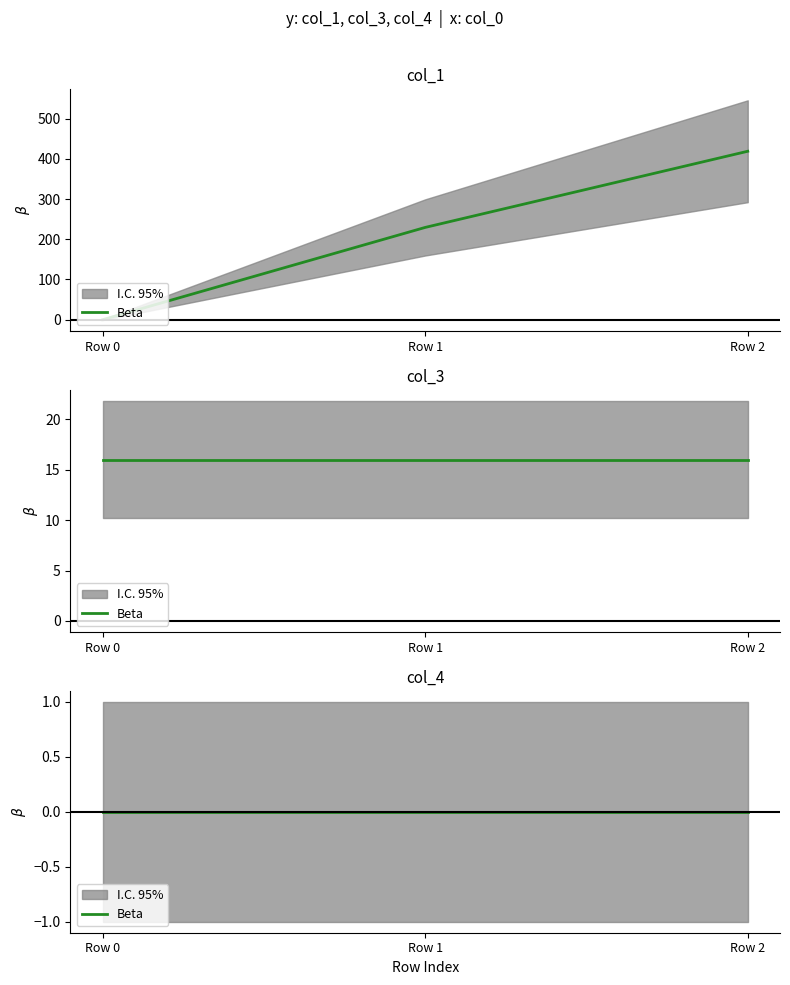

Does the chart display data point markers on the line(s)?

No